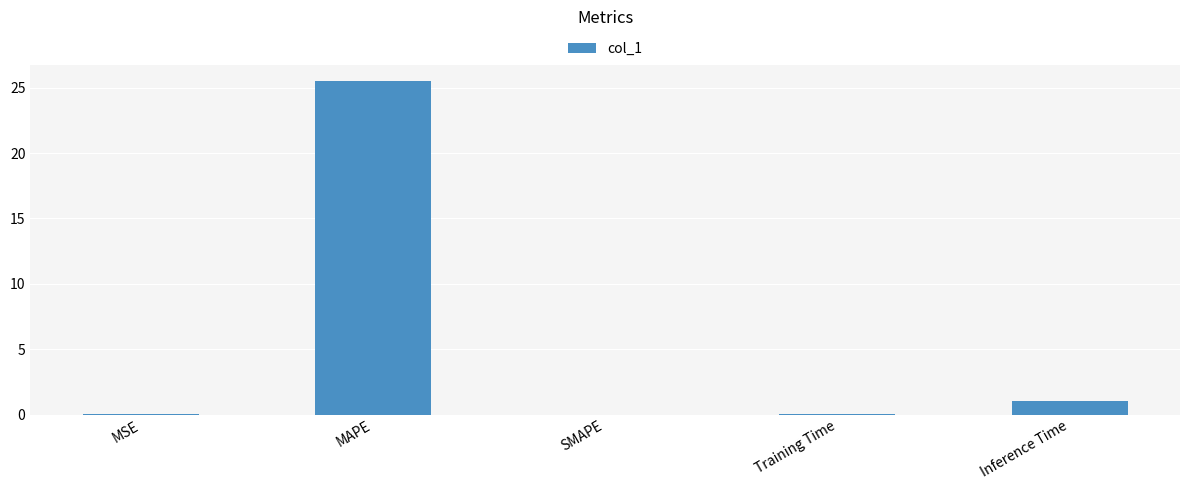

What is the change in value from MAPE to SMAPE?

-25.5